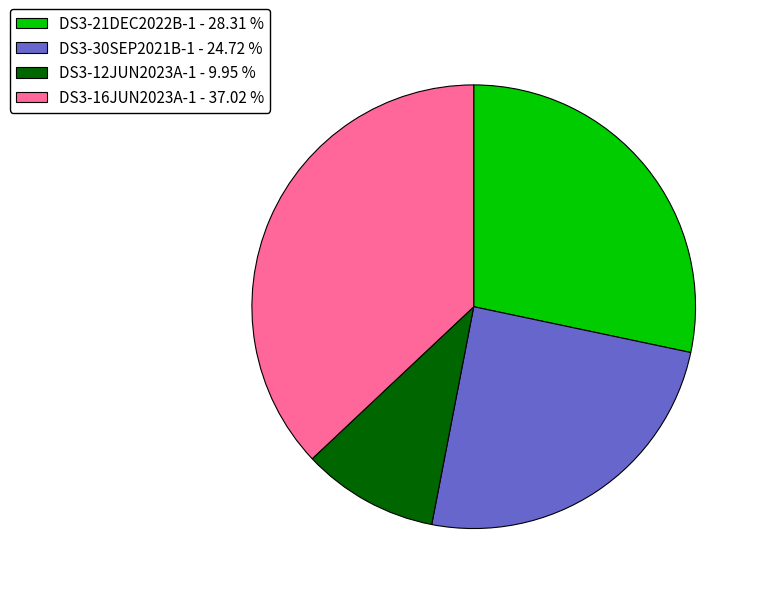

Is the sum of DS3-21DEC2022B-1 - 28.31 % and DS3-30SEP2021B-1 - 24.72 % greater than half?

Yes